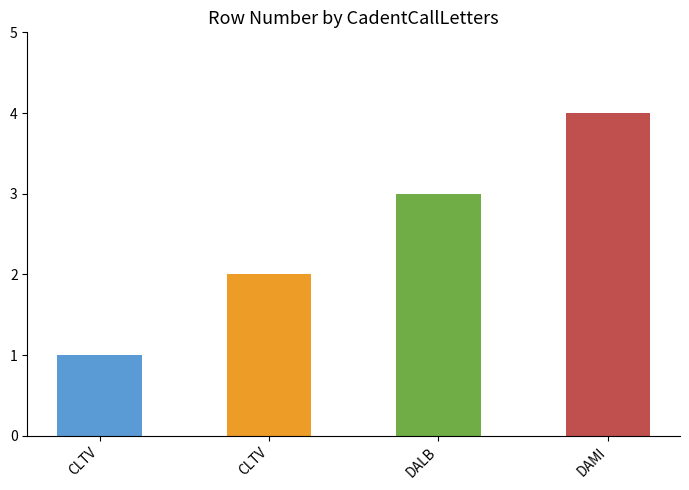

Count the number of categories in the chart.

4